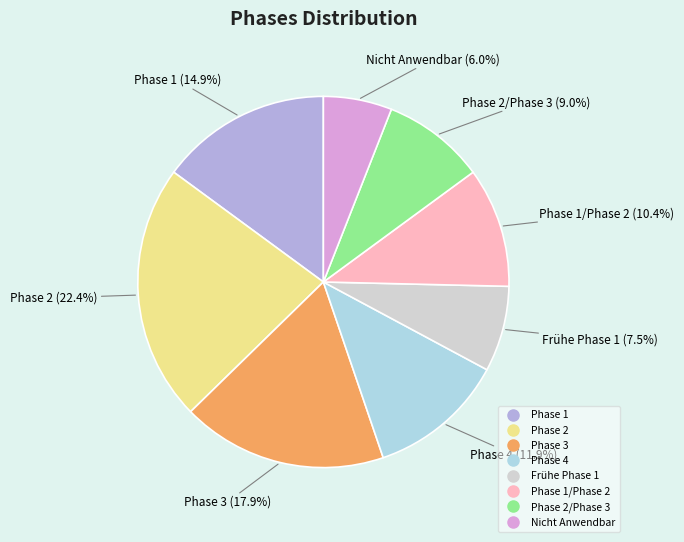

Is there a majority slice in this chart?

No